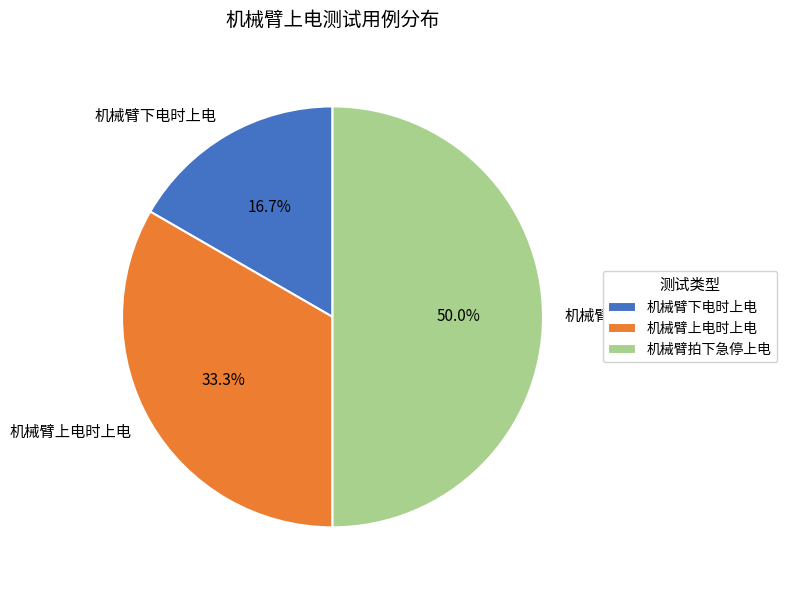

How many slices are in this pie chart?

3